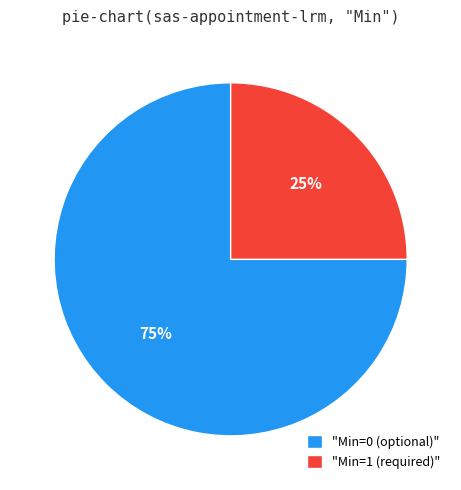

To the nearest percent, what is the difference between the largest and smallest slice percentages?

50%